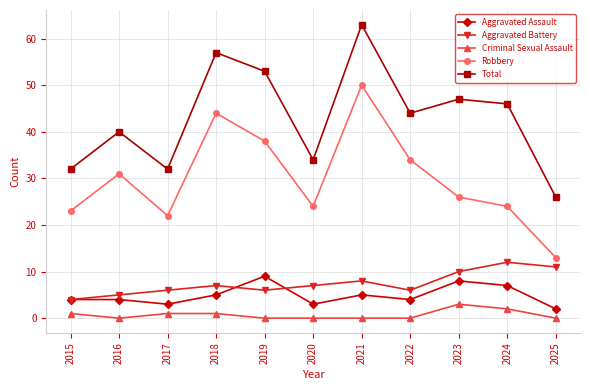

At 2019, list the series in order from largest to smallest.

Total, Robbery, Aggravated Assault, Aggravated Battery, Criminal Sexual Assault